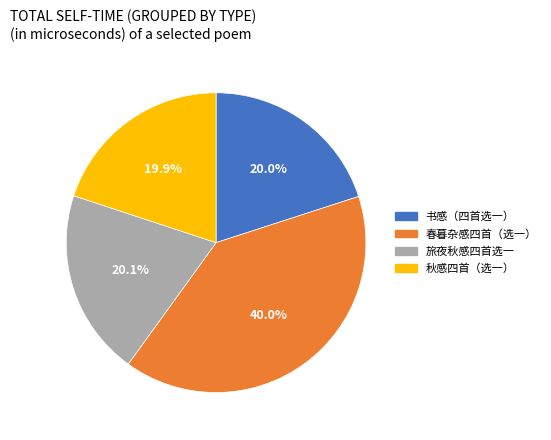

True or false: 旅夜秋感四首选一 accounts for 20% of the total.

True